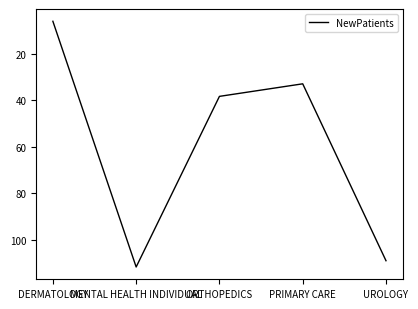

What is the difference between the values at PRIMARY CARE and MENTAL HEALTH INDIVIDUAL?

78.8